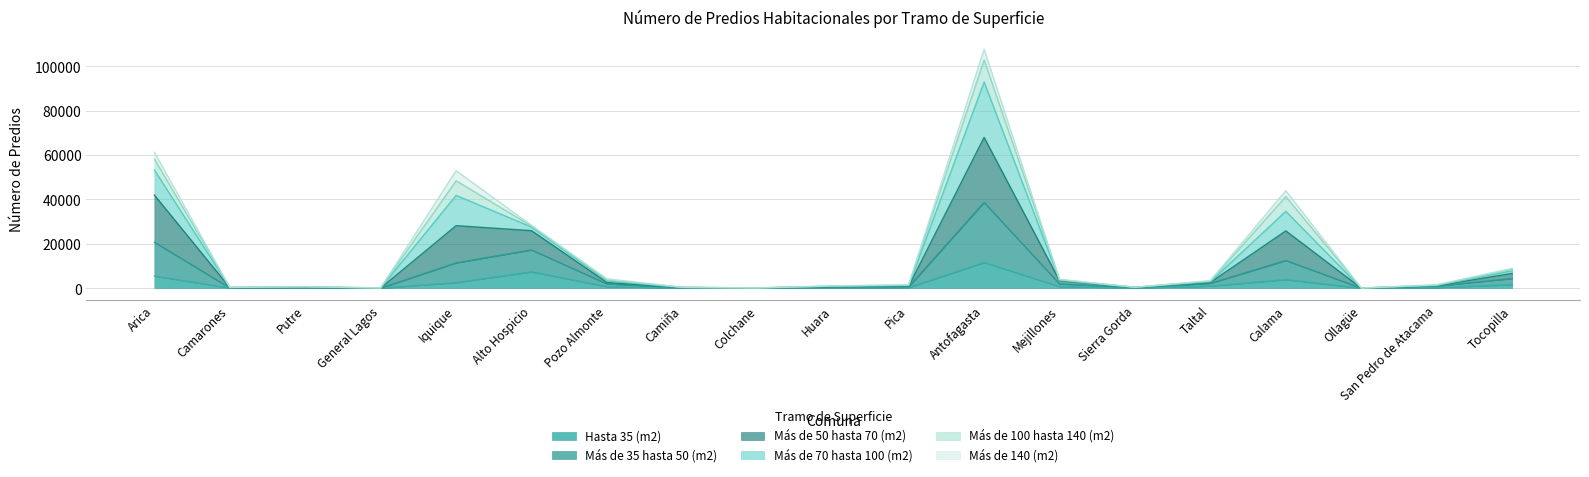

At which label does Más de 50 hasta 70 (m2) first exceed 1545?

Arica